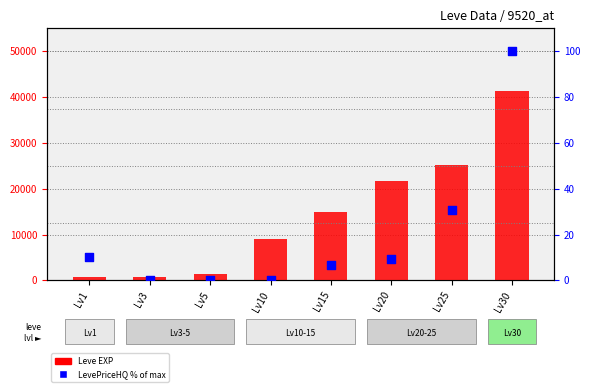

Which series contains the lowest Y value?

LevePriceHQ % of max